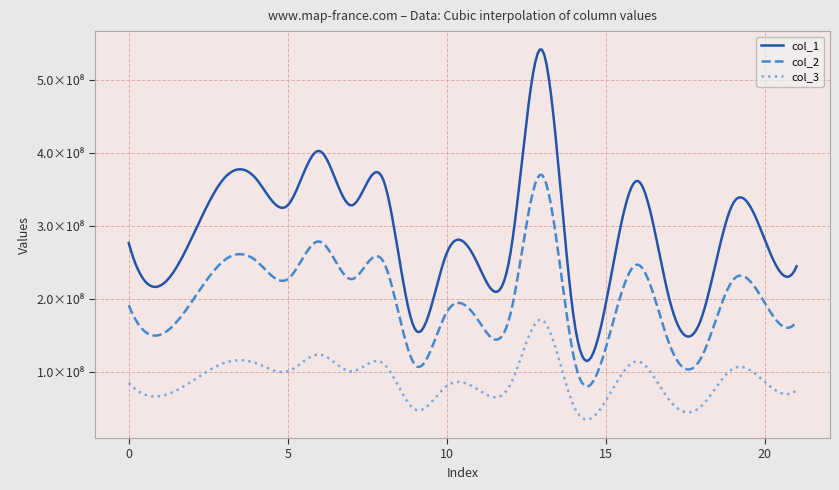

At which category does col_3 reach its first local peak?

3